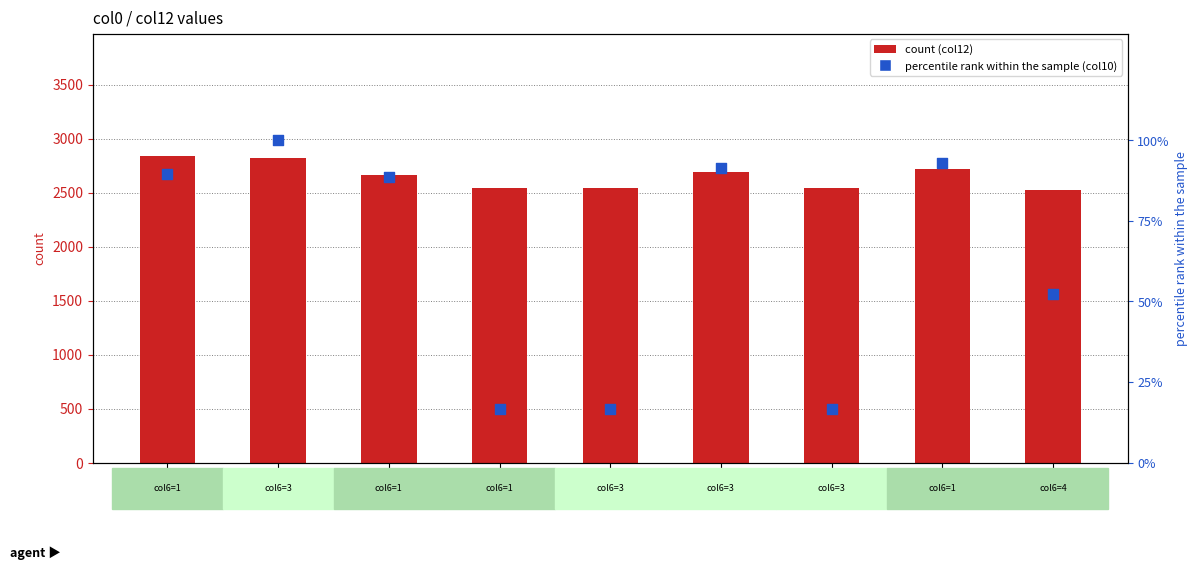

At how many categories does at least one series exceed 1136?

9